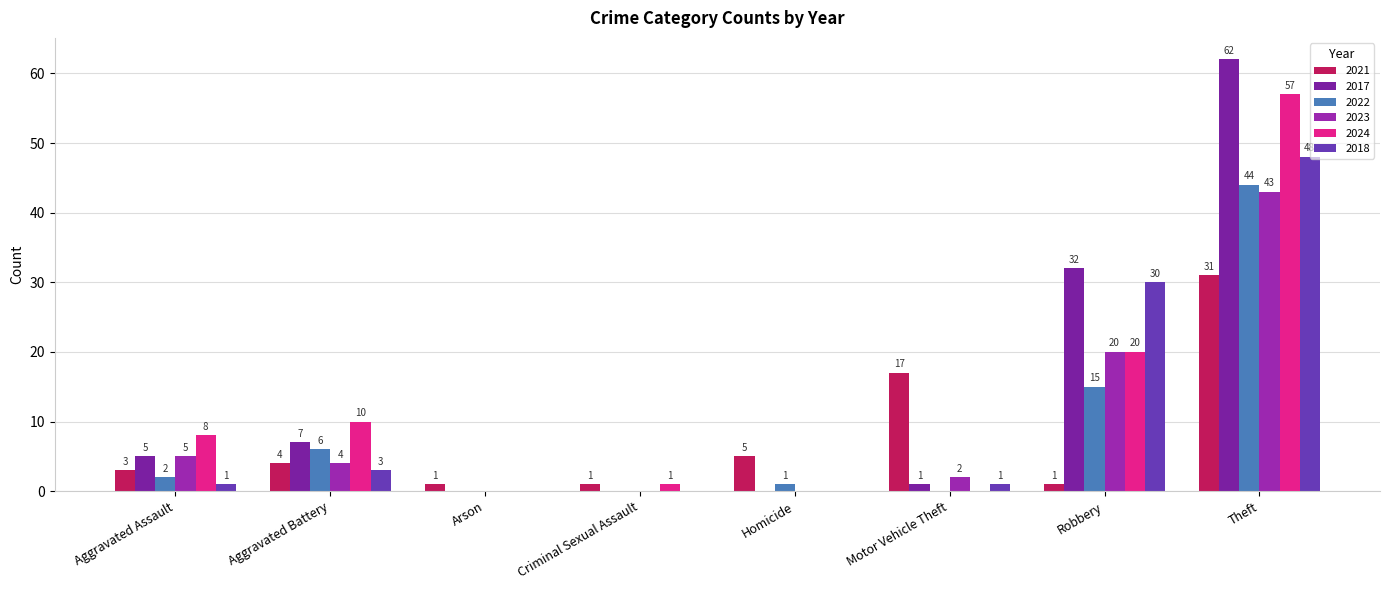

What are all the series names shown in the legend?

2021, 2017, 2022, 2023, 2024, 2018